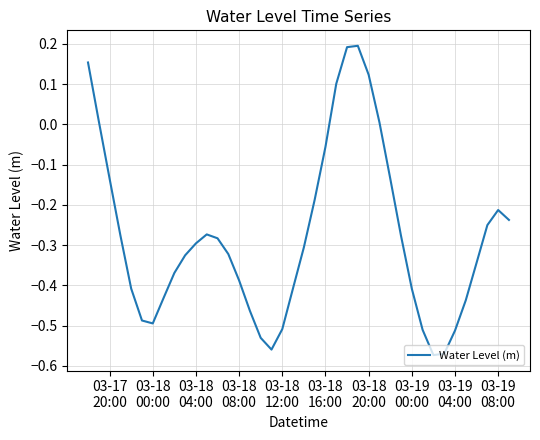

What is the difference between the maximum and minimum values?

0.8